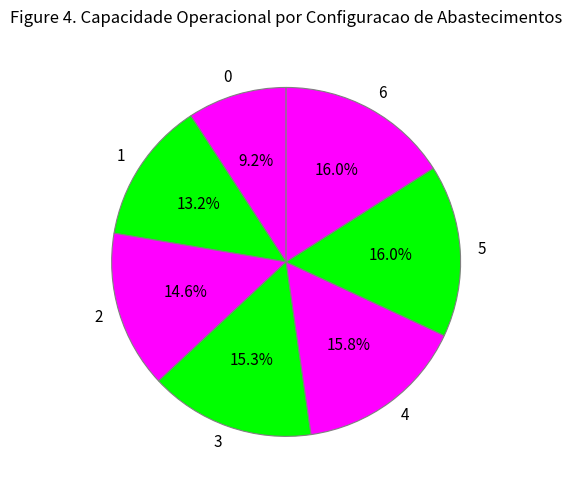

What percentage is NOT represented by 6?

84.0%